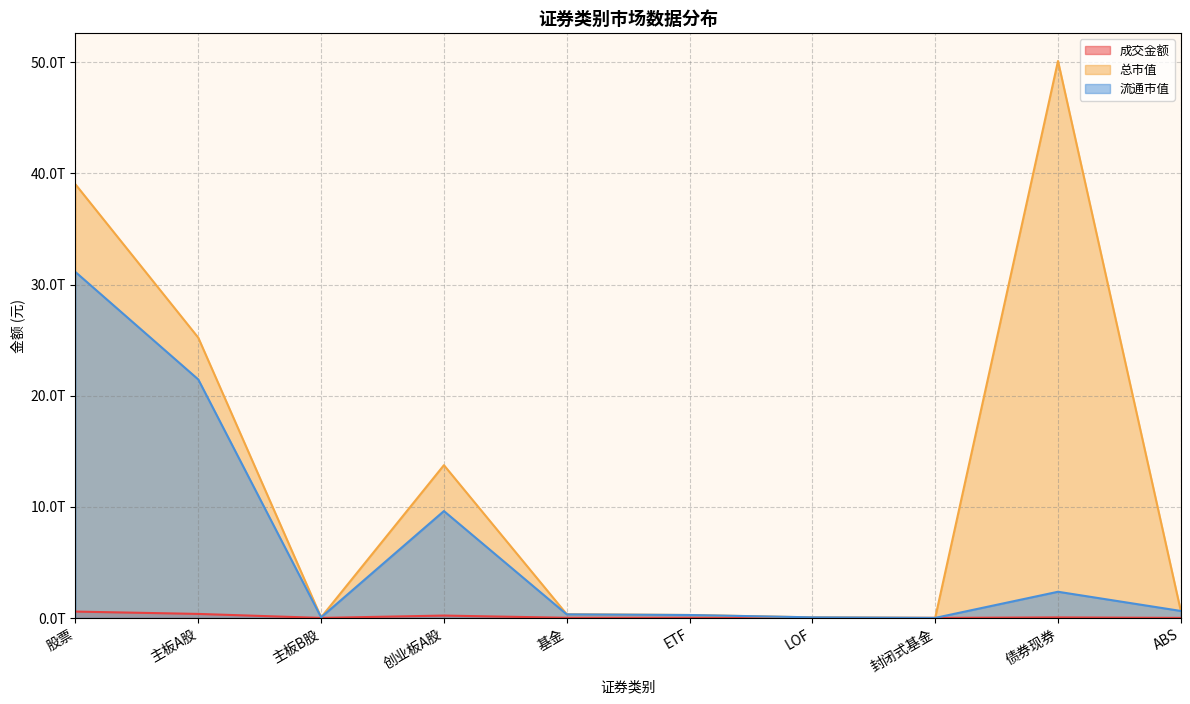

What is the label of the 2nd point from the right?

债券现券